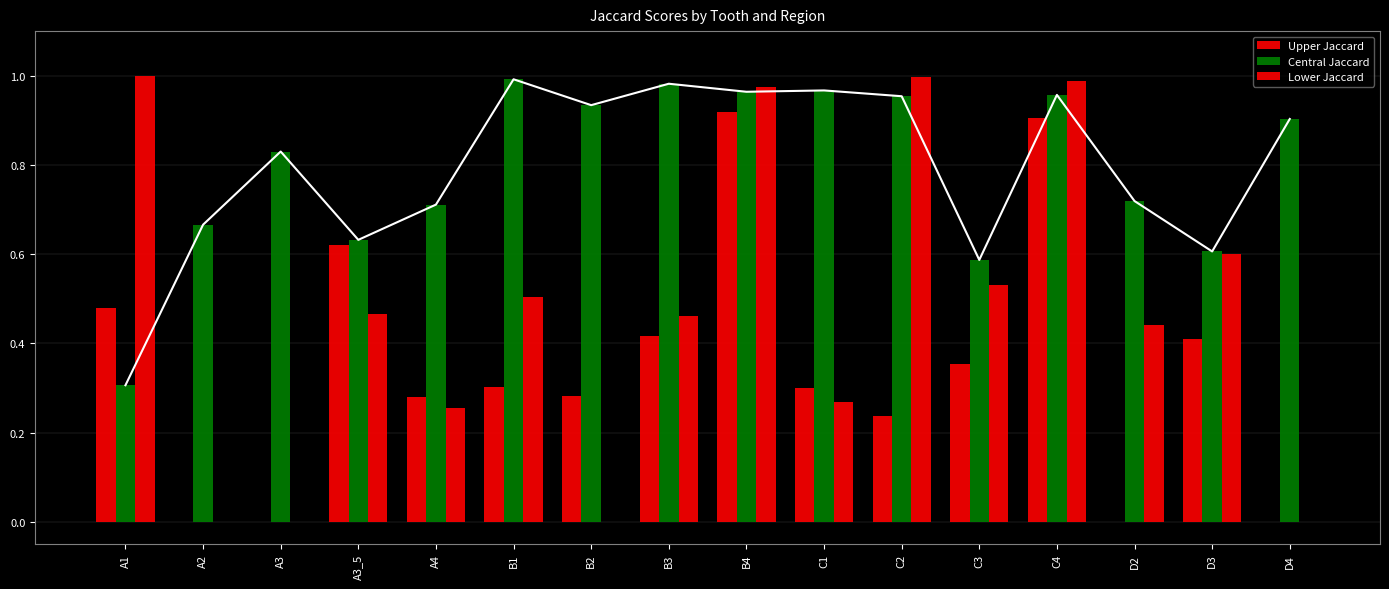

Read the Lower Jaccard value at D3.

0.6